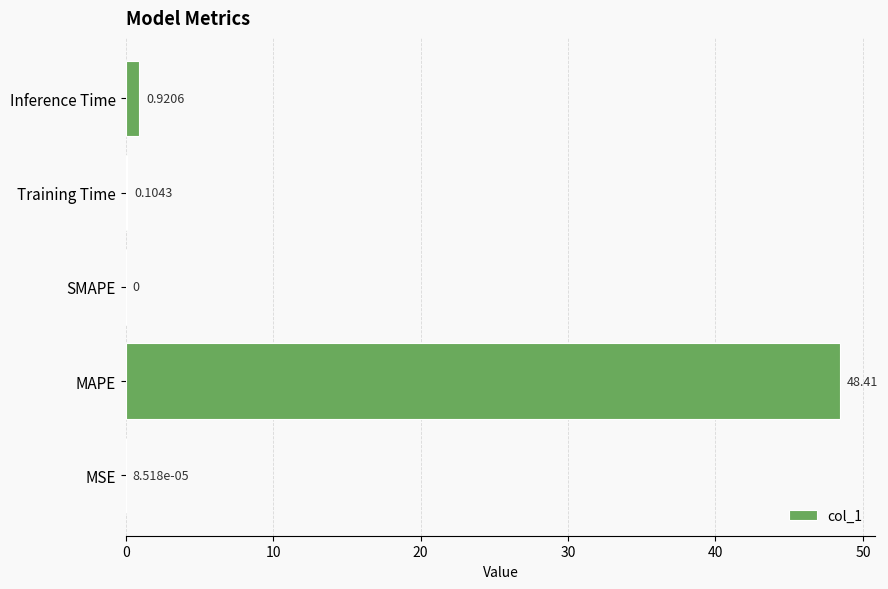

Which category has the highest value across all series?

MAPE